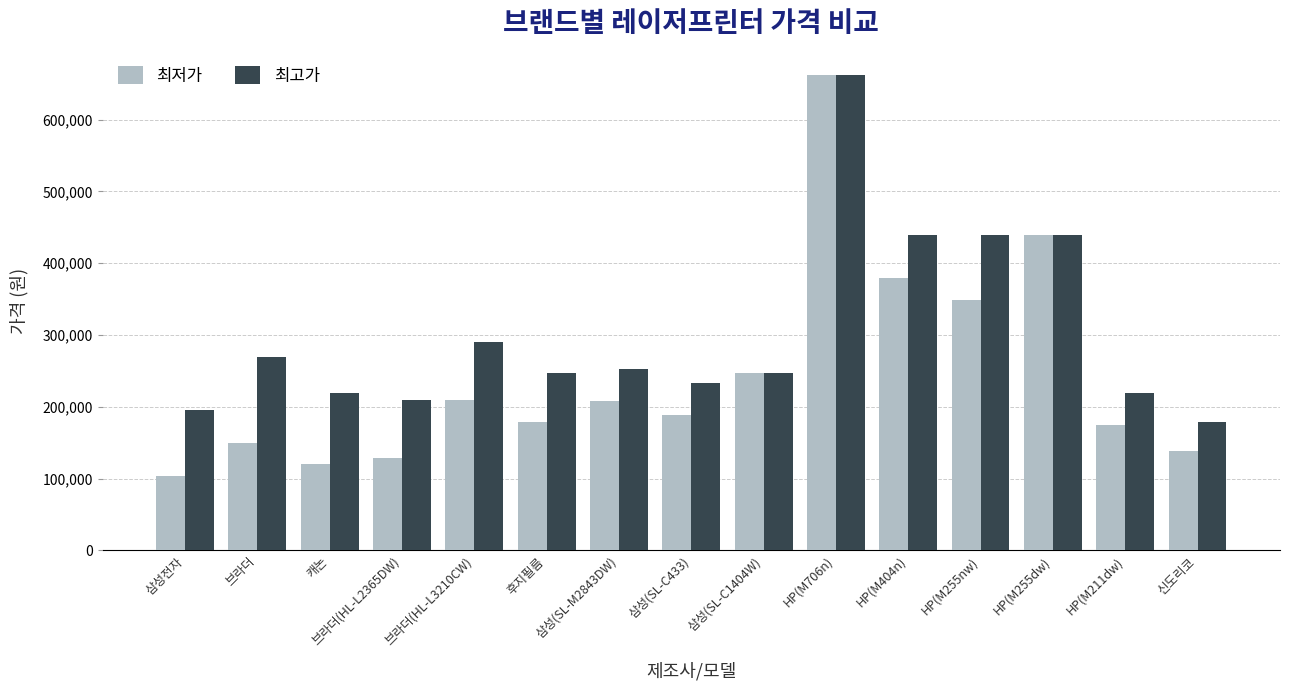

Which series has the widest spread of values?

최저가